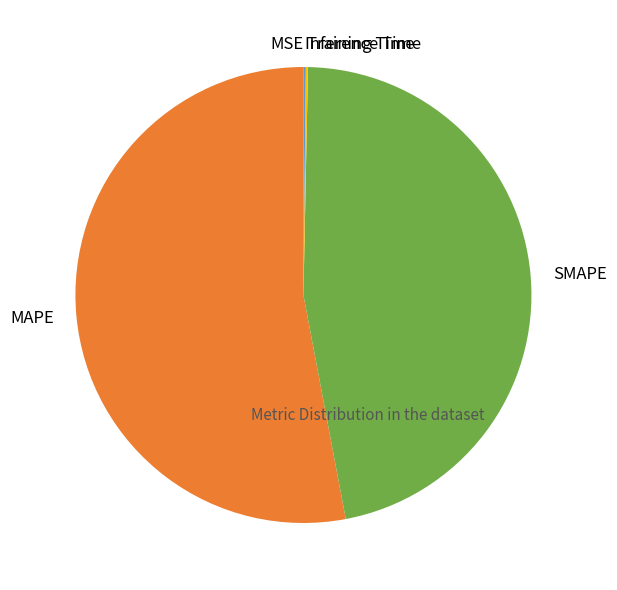

Which category accounts for the majority?

MAPE